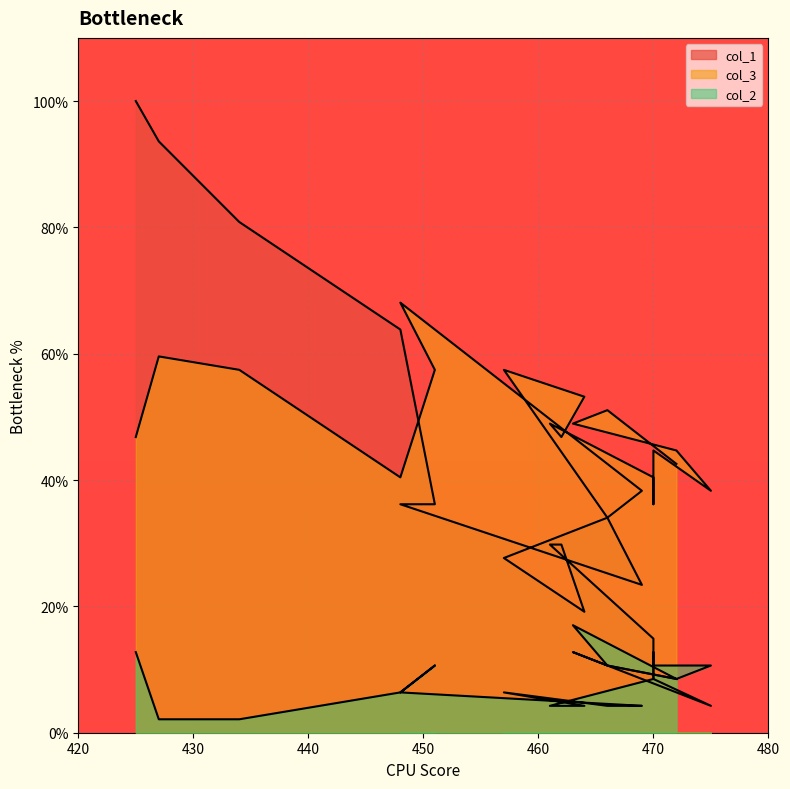

What is the difference between the maximum and minimum values in the col_1 series?

95.7